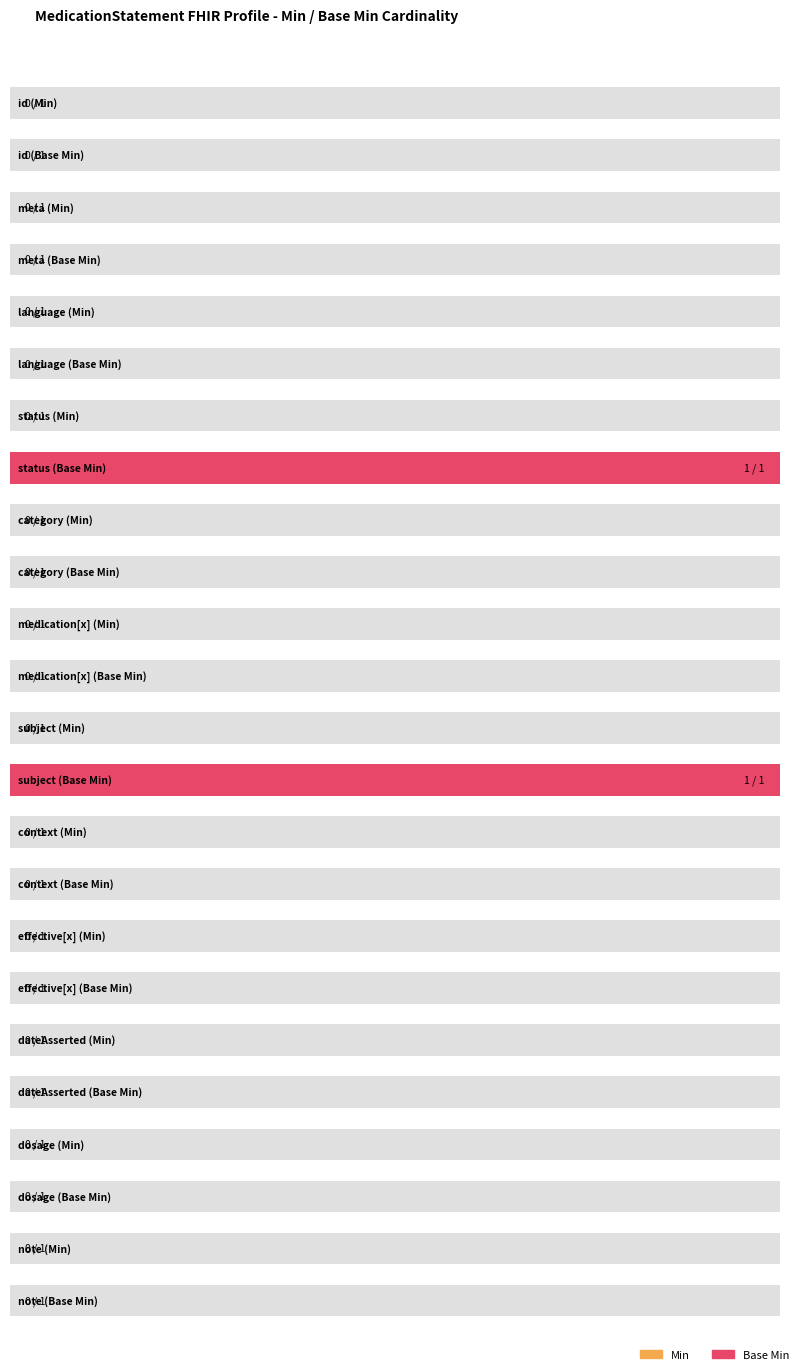

True or false: Base Min has a value of -1 at MedicationStatement.language.

False